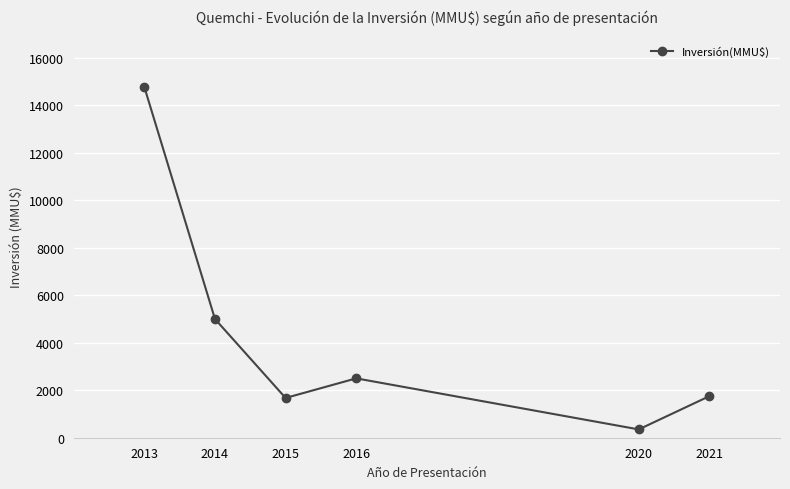

What is the minimum value shown in the chart?

350